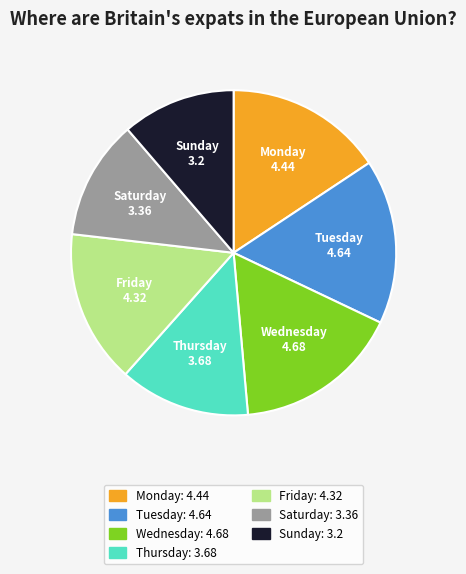

How many segments does this pie chart have?

7